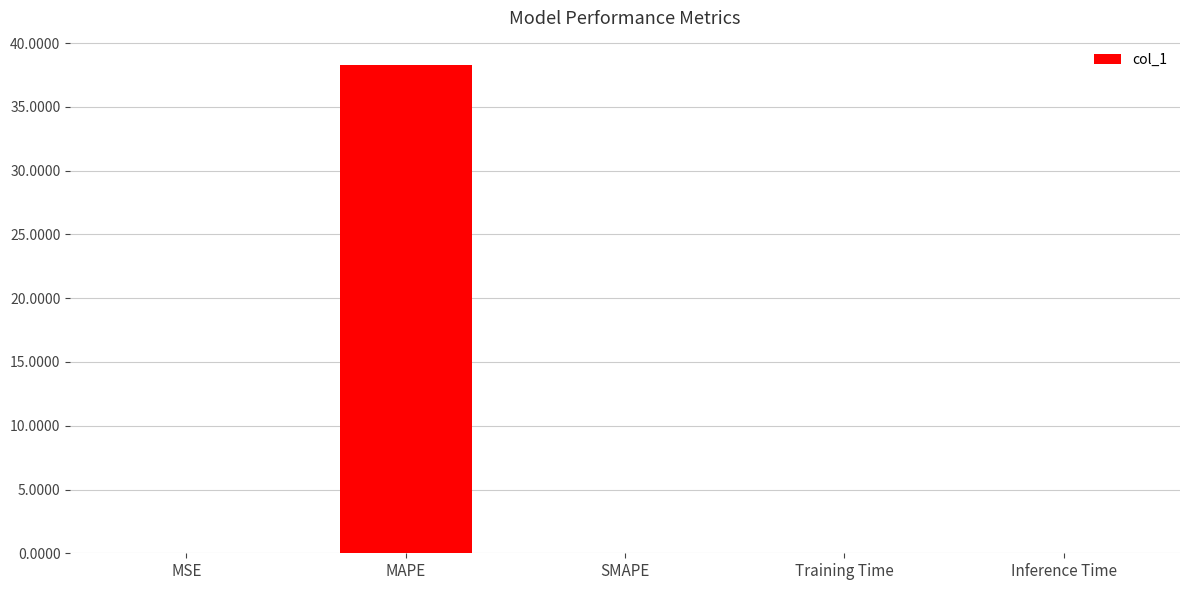

Is it true that the value at Training Time is 0.0?

True